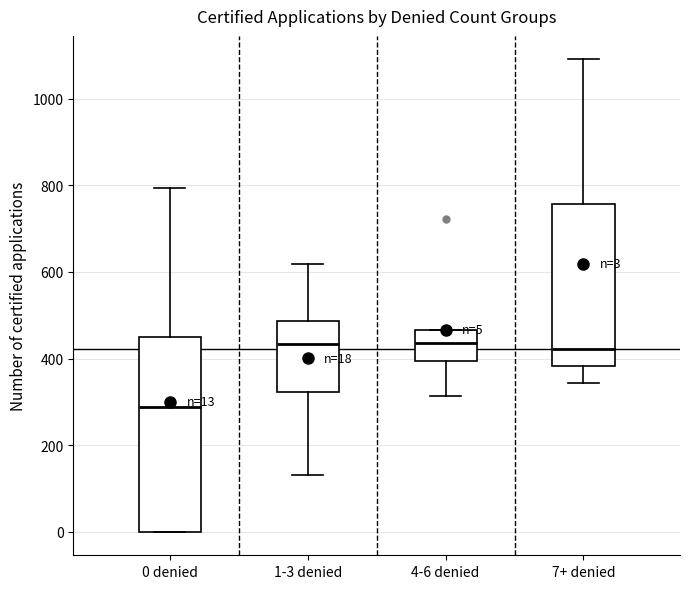

Which box is the tallest, from its lower edge to its upper edge?

0 denied